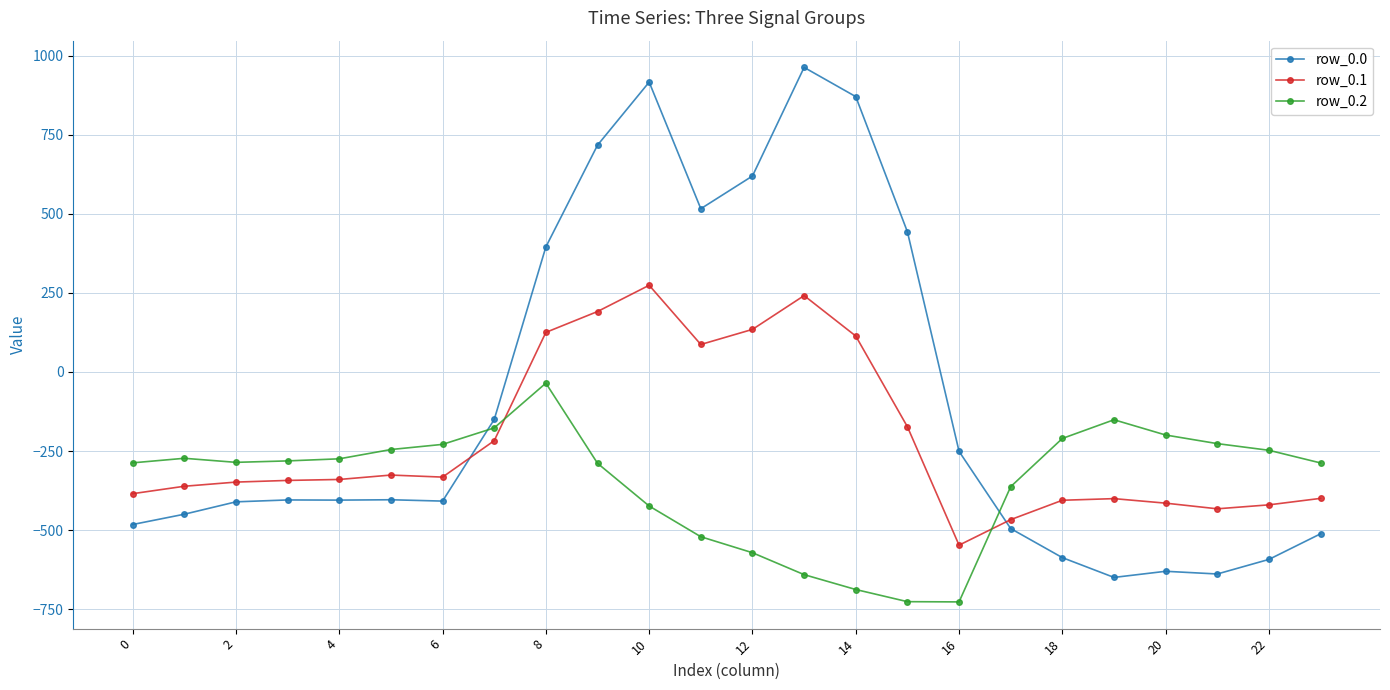

Which series has the largest range (max minus min)?

row_0.0